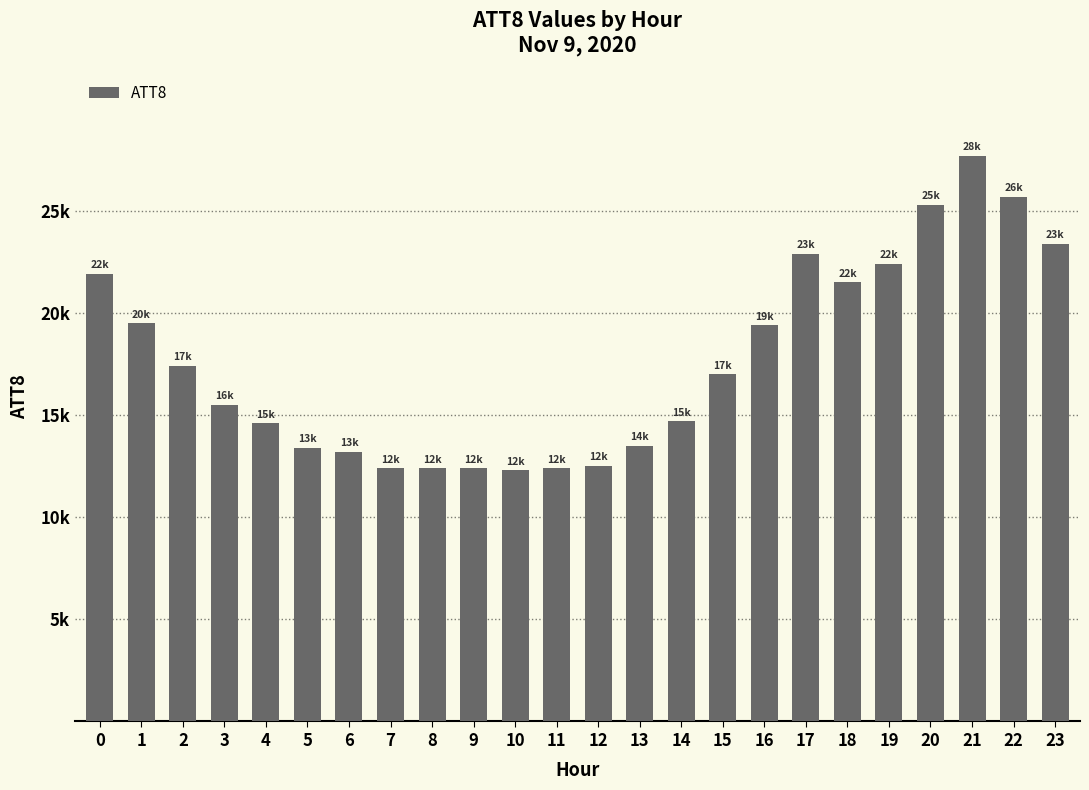

Are the bars horizontal?

No